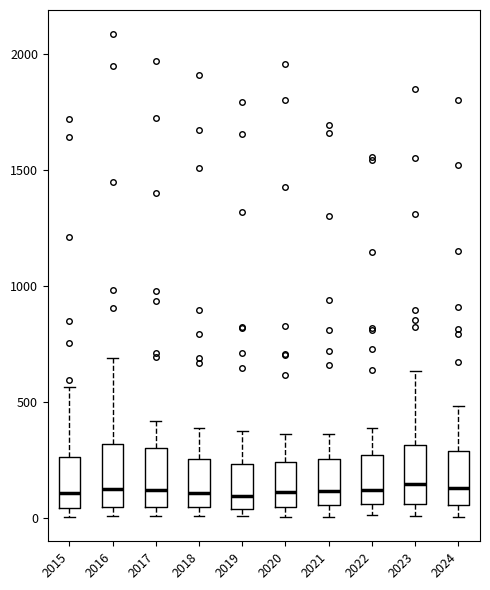

Where is the lower edge of the box at x = 2015 on the y-axis? The values are not printed on the chart, so give them approximately, as read against the axis.

50